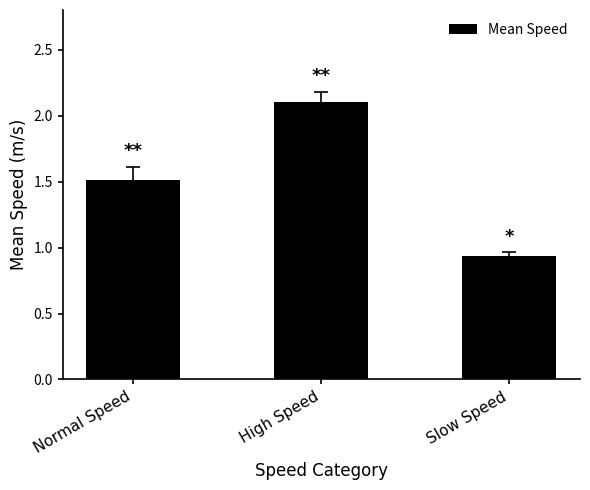

What is the change in value from Normal Speed to High Speed?

+0.6